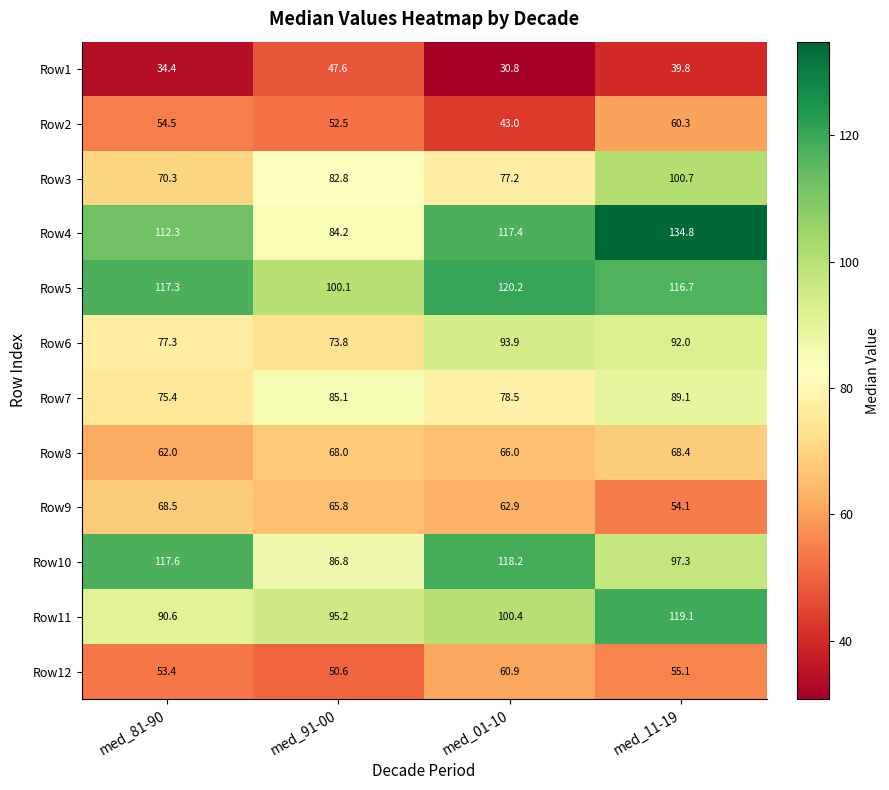

True or false: Row3 has a value of 70.3 at med_81-90.

True